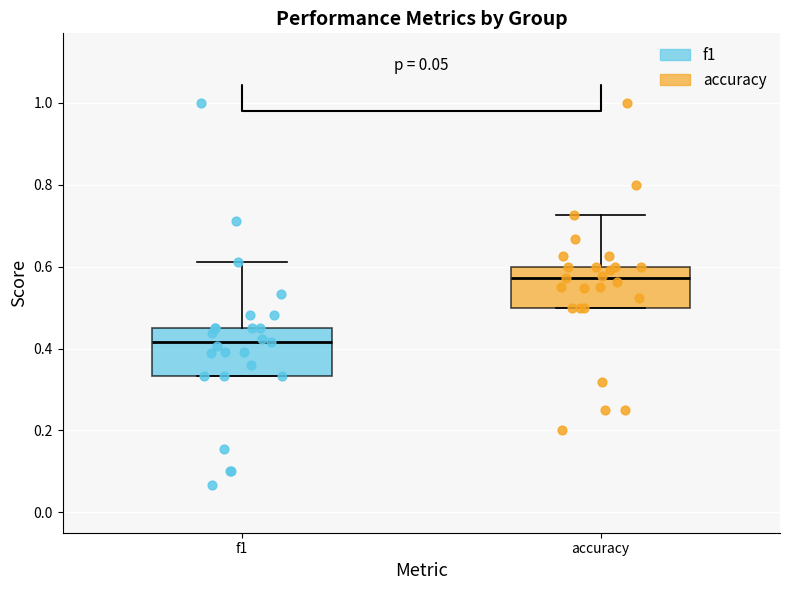

Reading left to right, read every box against the y-axis: the position of its median line, the range the box covers, and the ends of its whiskers. The values are not printed on the chart, so give them approximately, as read against the axis.

f1: median 0.42, box 0.34 to 0.46, whiskers 0.34 to 0.62
accuracy: median 0.58, box 0.50 to 0.60, whiskers 0.50 to 0.72